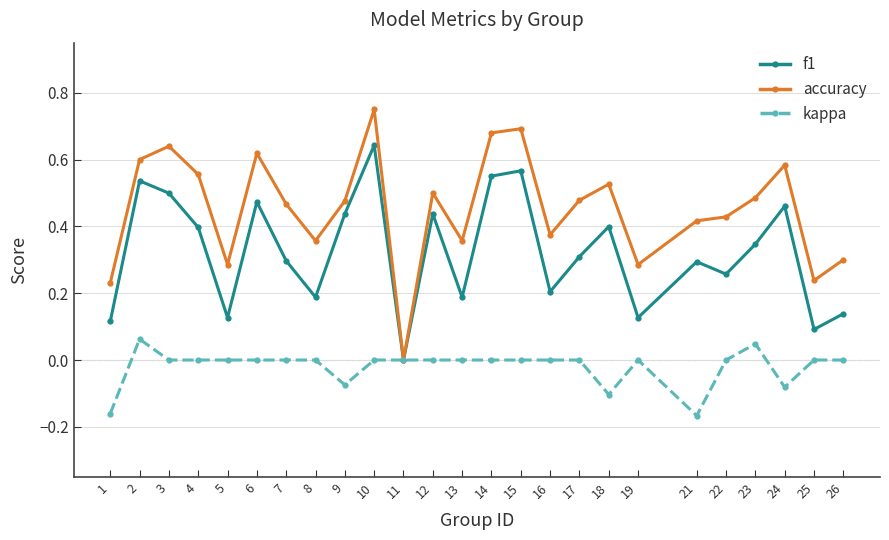

At which label does f1 reach its peak?

10